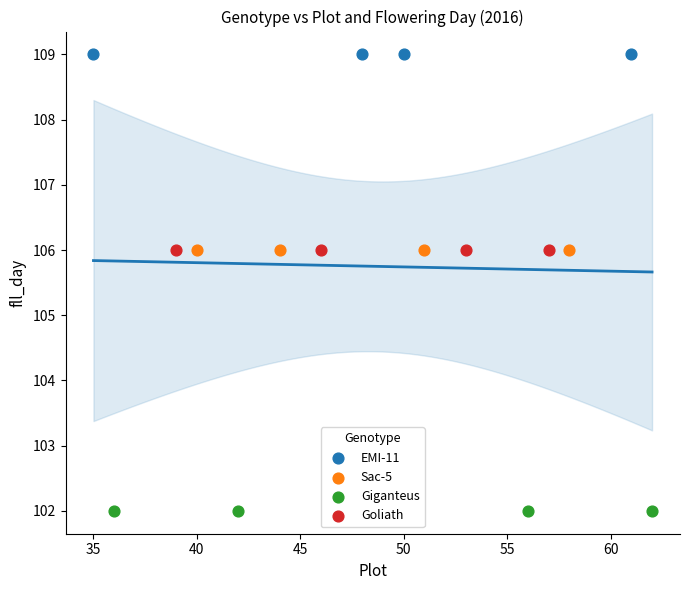

Which series contains the highest Y value?

EMI-11